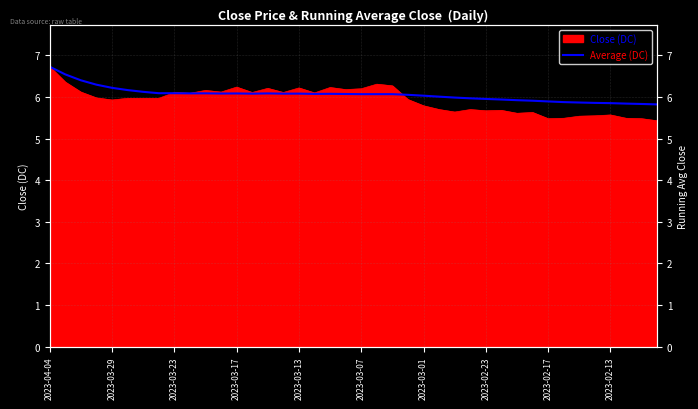

Count the number of categories in the chart.

40